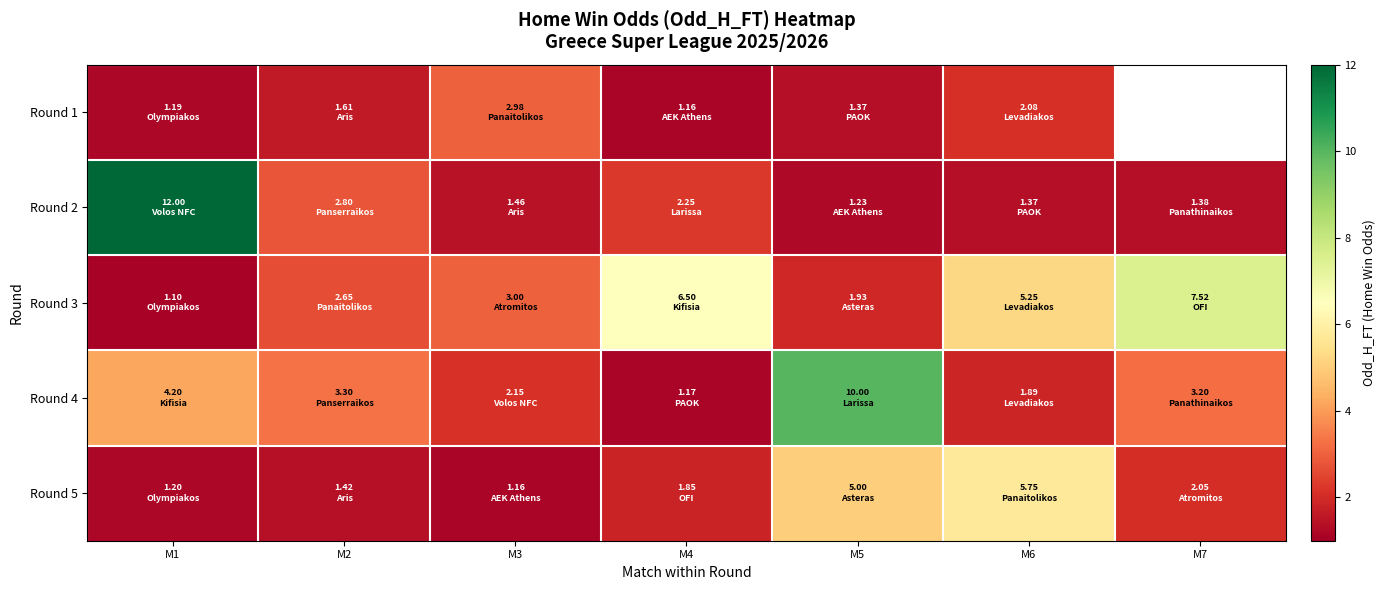

What is the average value of the Round 5 series?

2.6